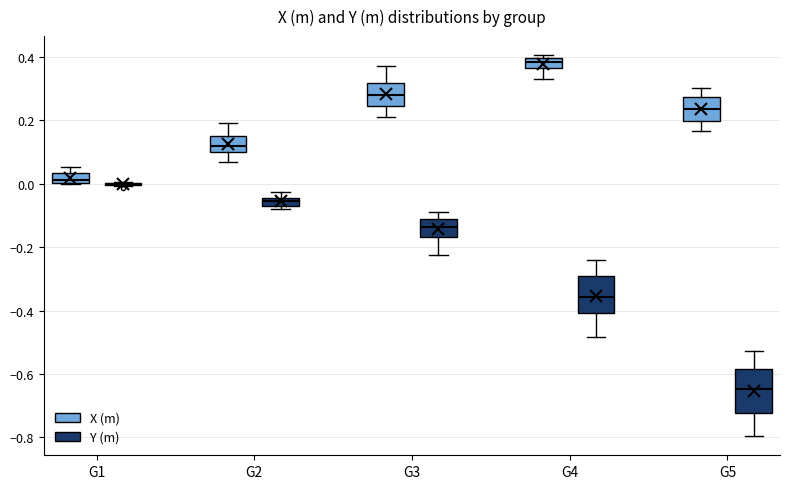

Comparing the boxes themselves (not the whiskers), which one is the tallest?

G5 (Y (m))